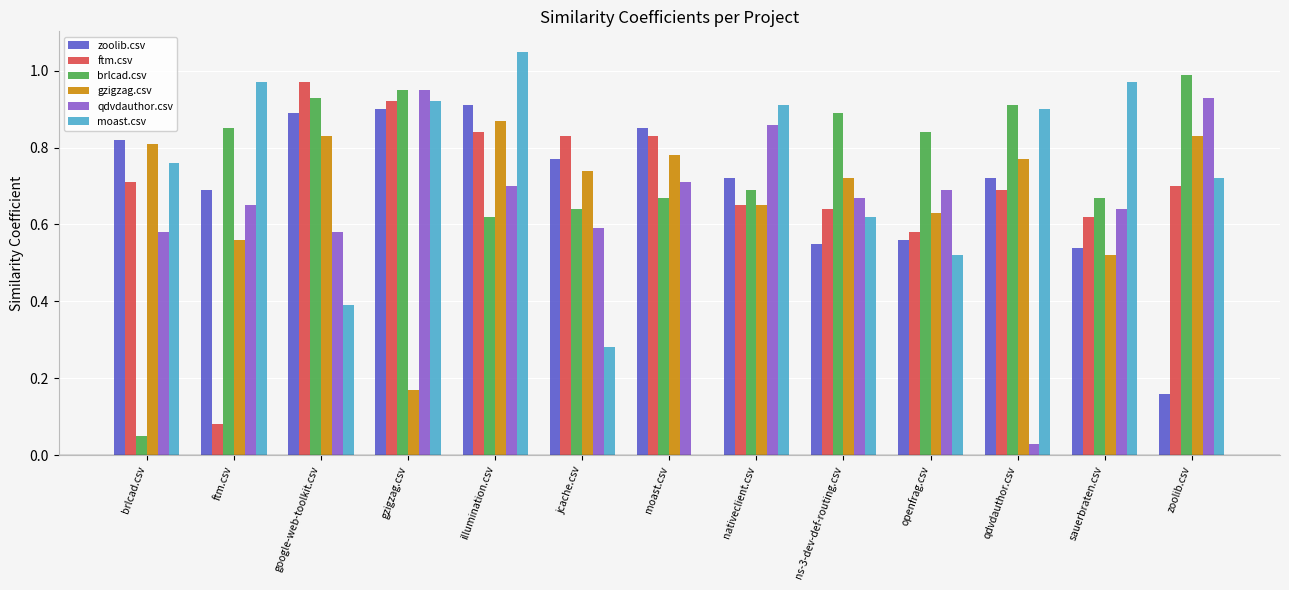

Which label corresponds to the largest value in the chart?

illumination.csv